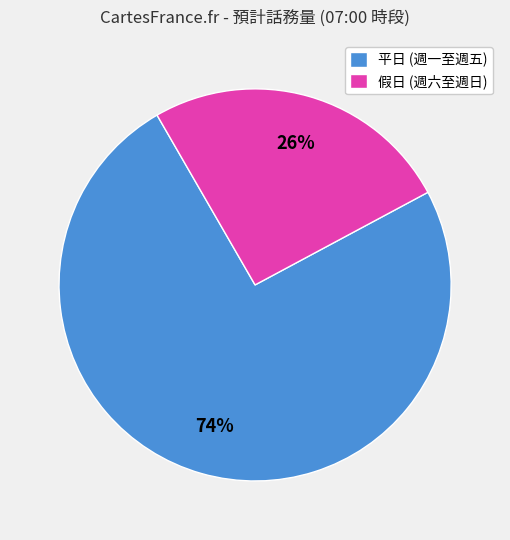

Is there a majority slice in this chart?

Yes